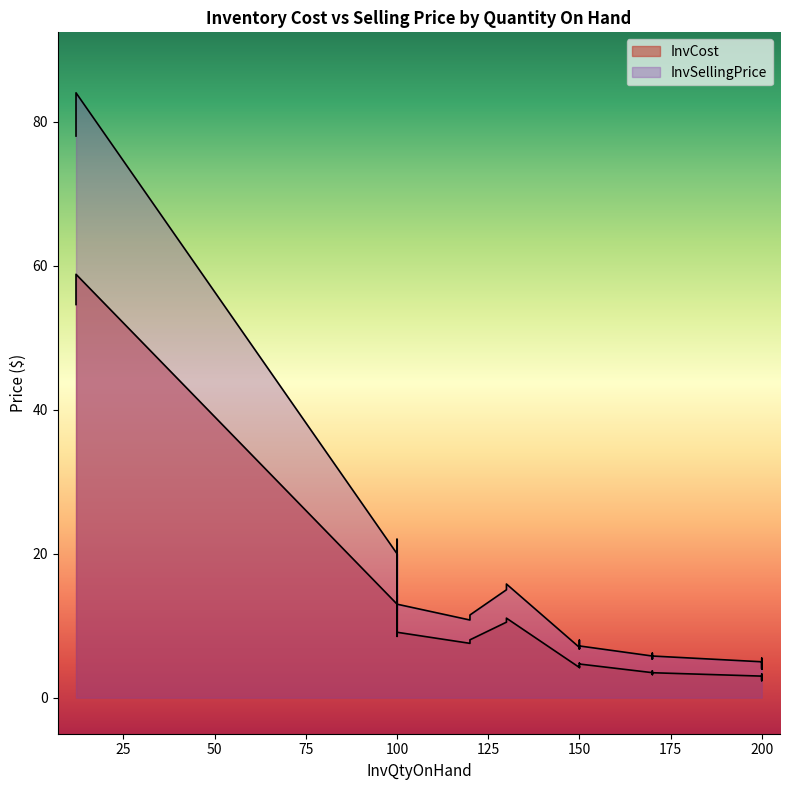

Is it true that InvSellingPrice equals 3.5 at 6?

False